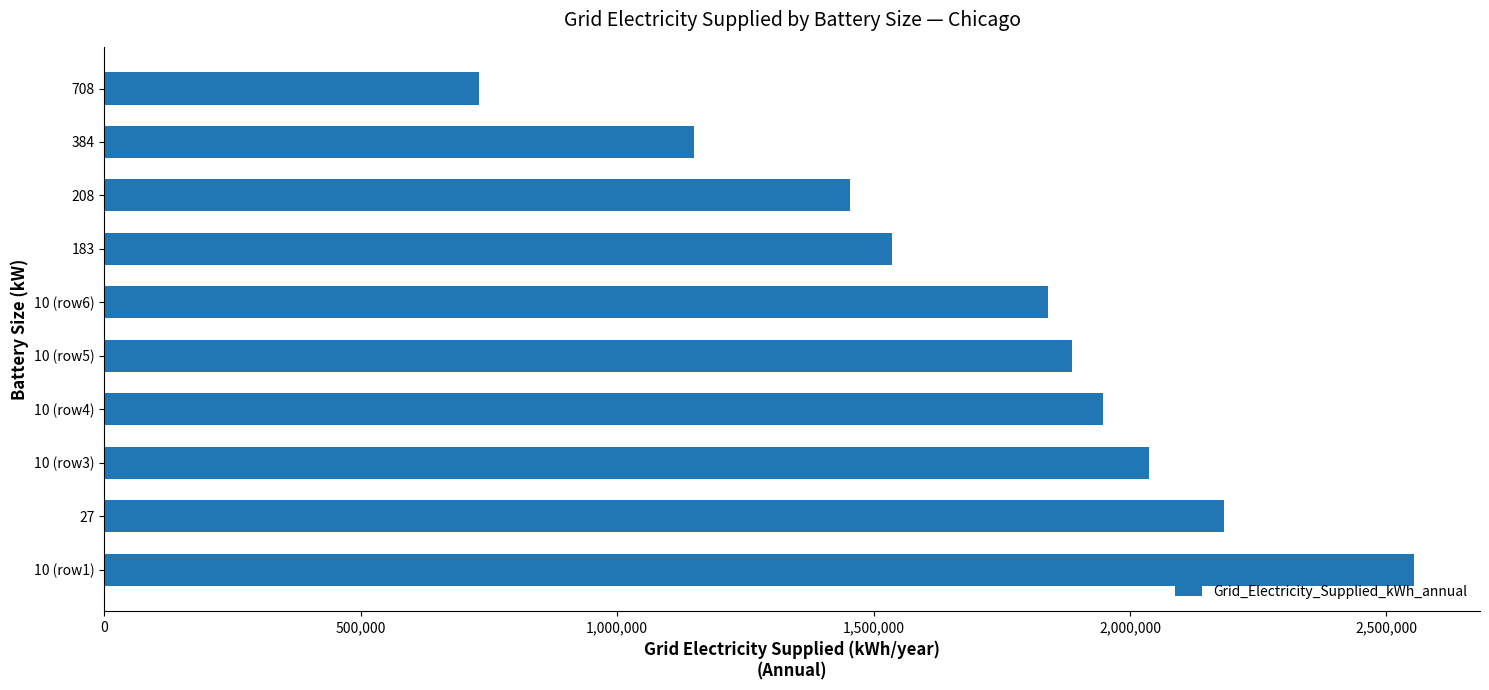

What is the difference between the values at 10 (row3) and 183?

499933